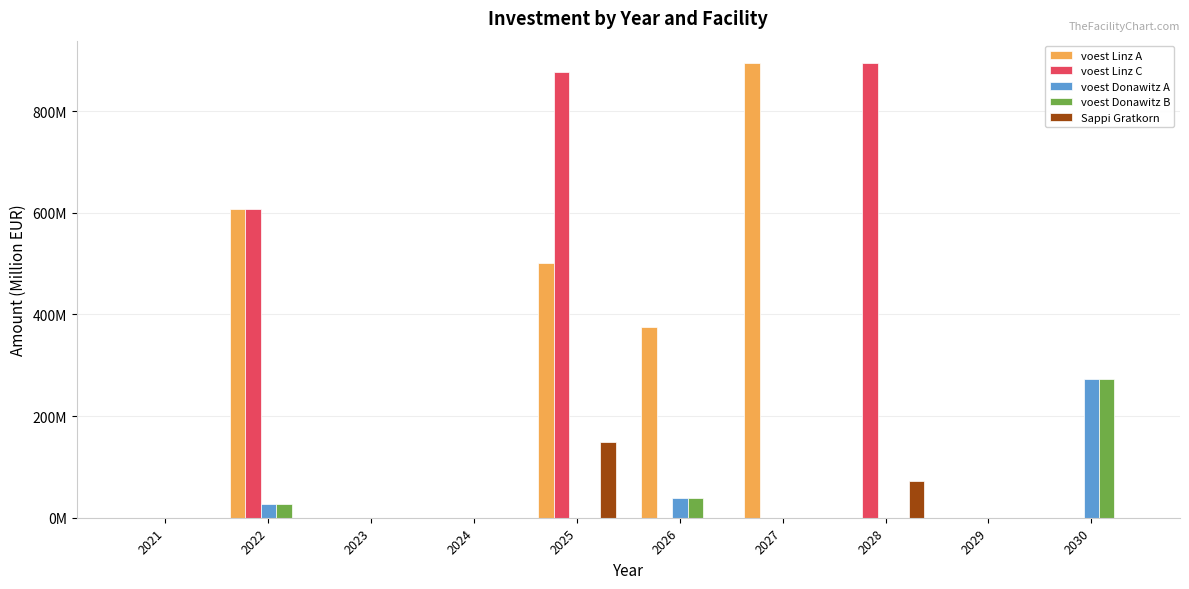

Which label corresponds to the smallest value in the chart?

2021